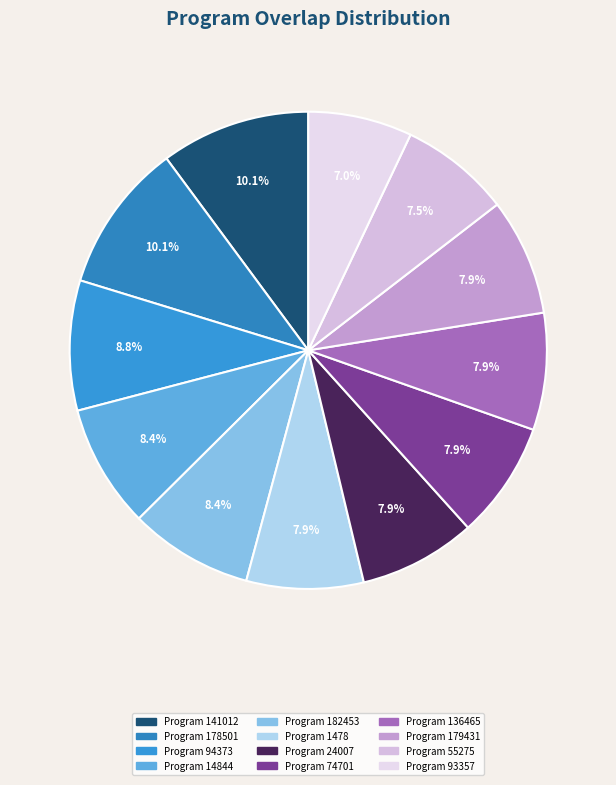

How many segments does this pie chart have?

12